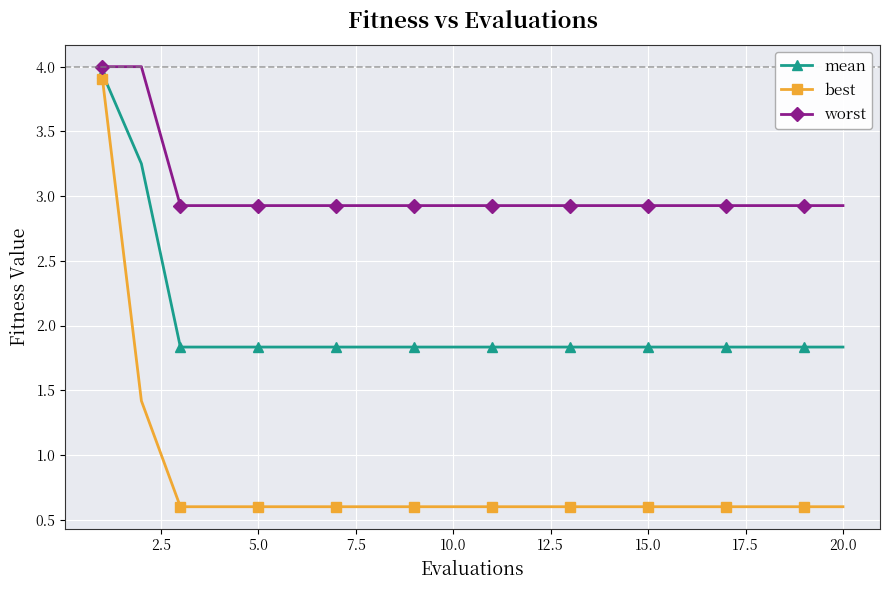

What is the value of the worst point at the 9th from the left?

2.9